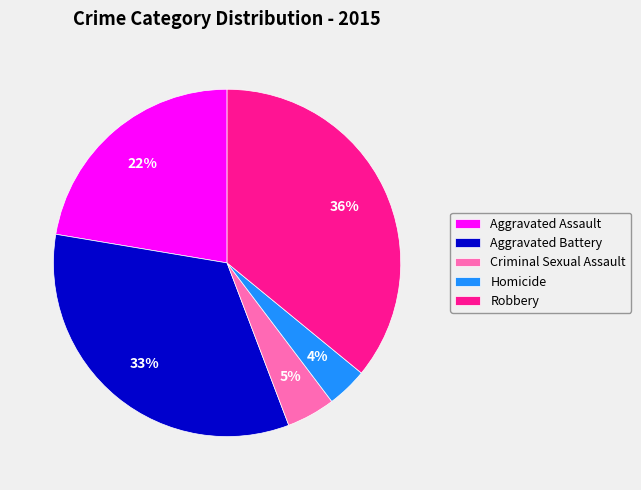

To the nearest percent, what is the combined percentage of Criminal Sexual Assault and Aggravated Assault?

27%